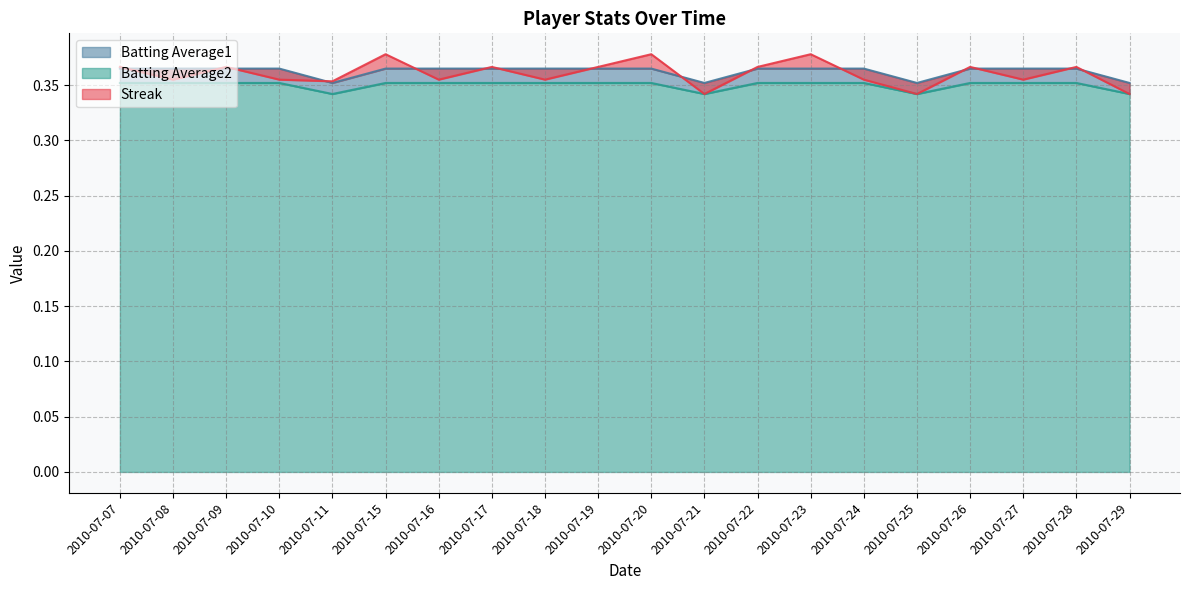

What is the average value of the Batting Average1 series?

0.3